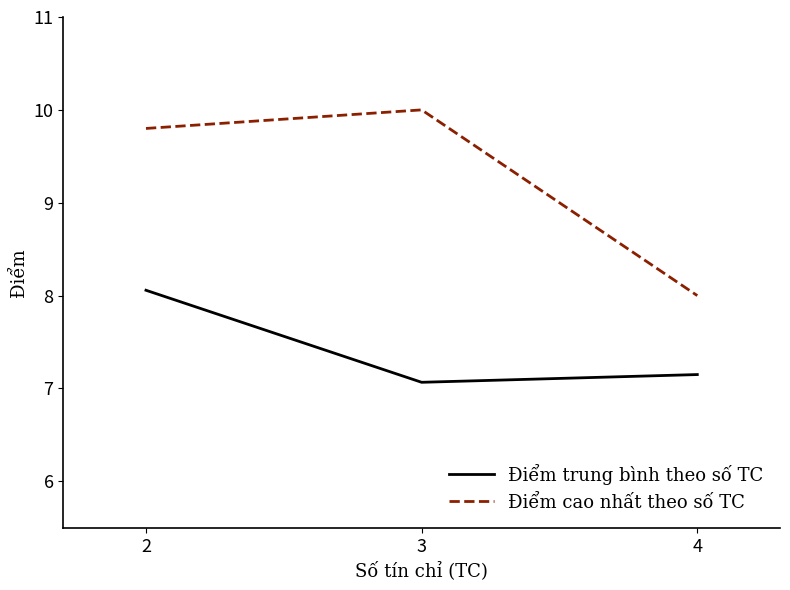

The Điểm trung bình theo số TC series shows 7.1 at 3. True or false?

True